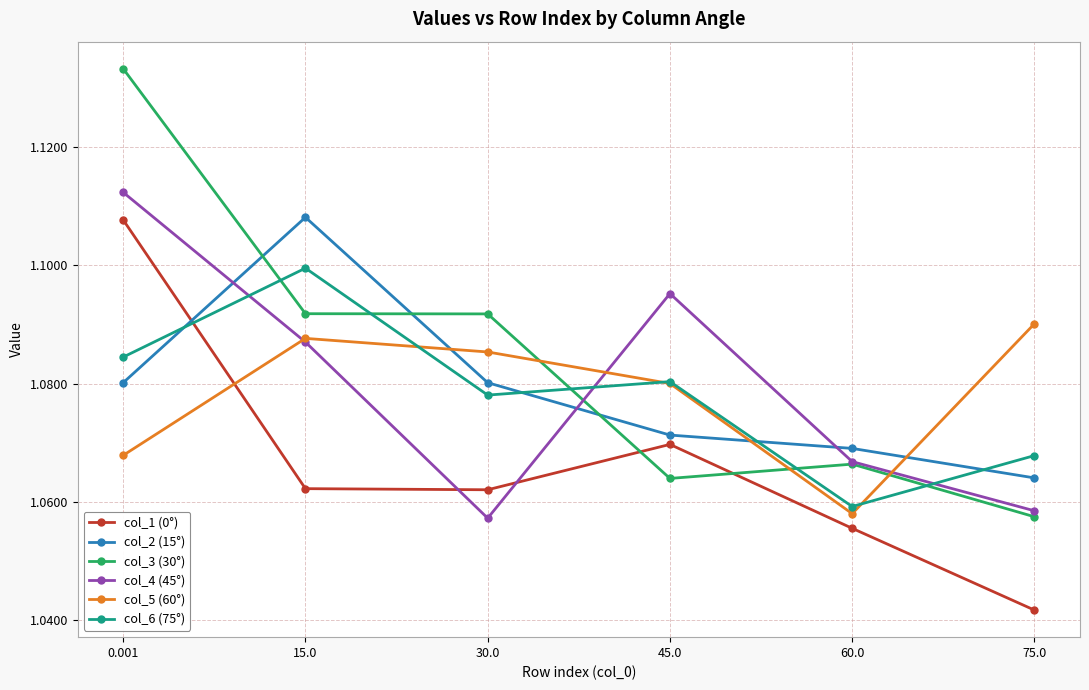

What is the label of the 5th point from the right?

15.0